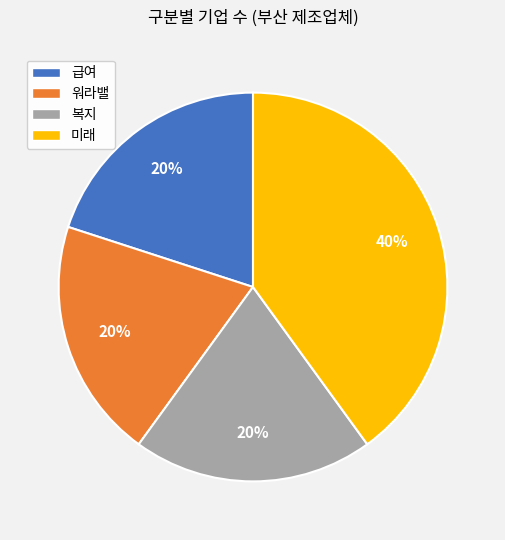

True or false: 워라밸 accounts for 20% of the total.

True